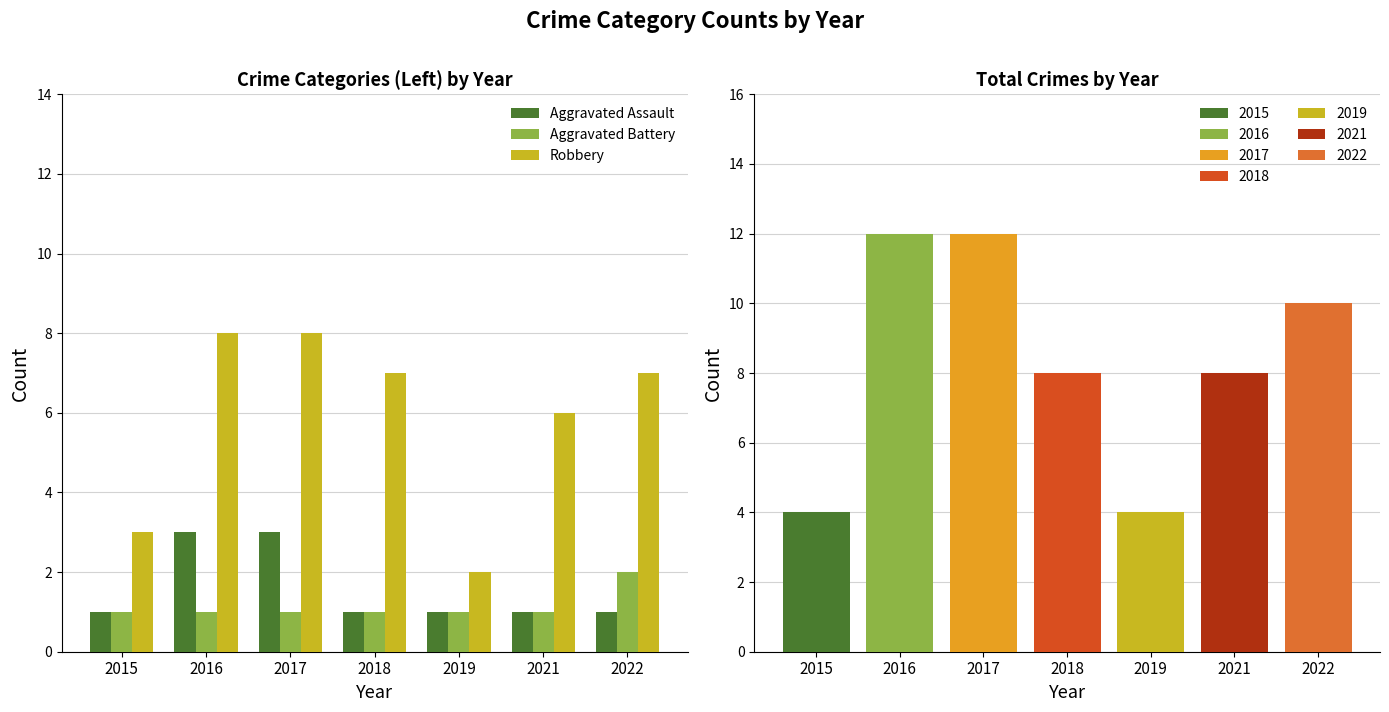

Reading left to right, what are all the values shown in this chart?

Aggravated Assault: 1	3	3	1	1	1	1
Aggravated Battery: 1	1	1	1	1	1	2
Robbery: 3	8	8	7	2	6	7